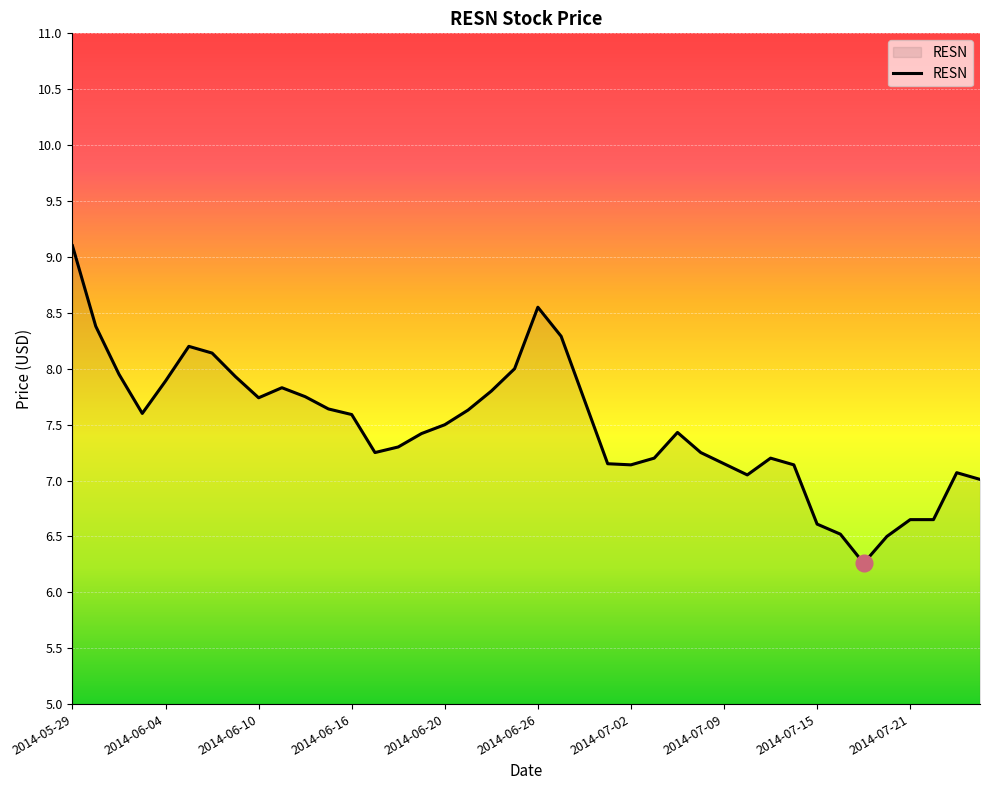

What is the difference between the maximum and minimum values?

2.8